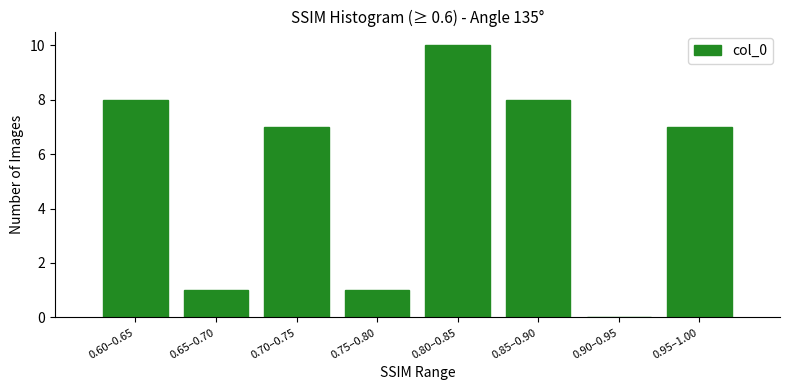

Reading left to right, transcribe all the data shown in this chart.

0.60–0.65=8	0.65–0.70=1	0.70–0.75=7	0.75–0.80=1	0.80–0.85=10	0.85–0.90=8	0.90–0.95=0	0.95–1.00=7